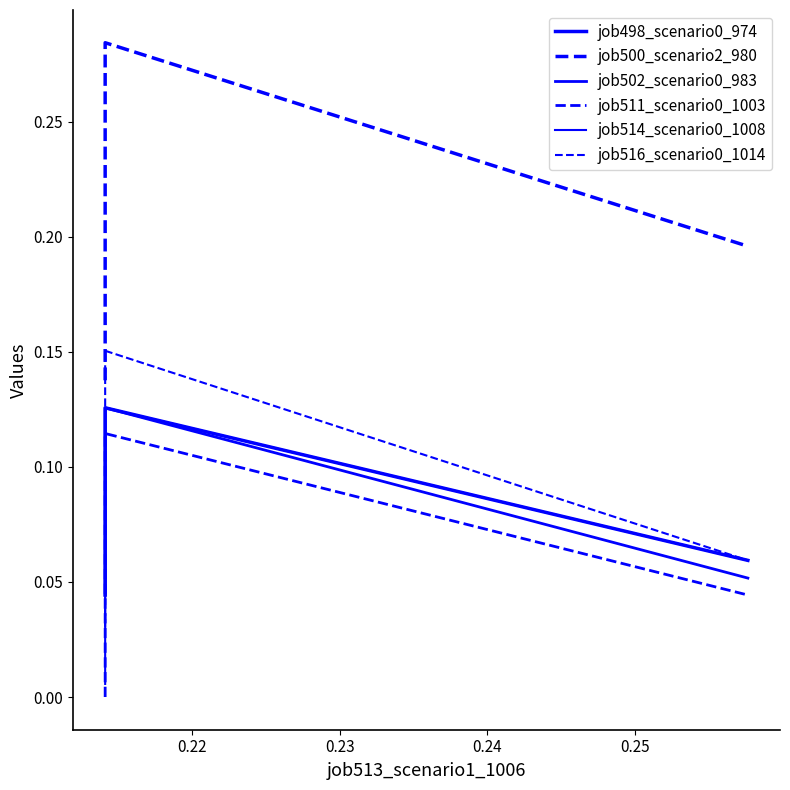

What is the average value of the job516_scenario0_1014 series?

0.1